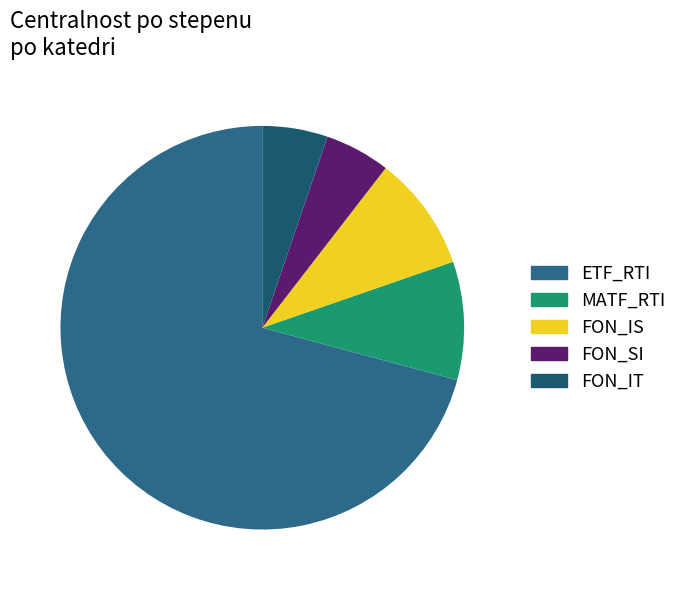

What is the majority slice?

ETF_RTI